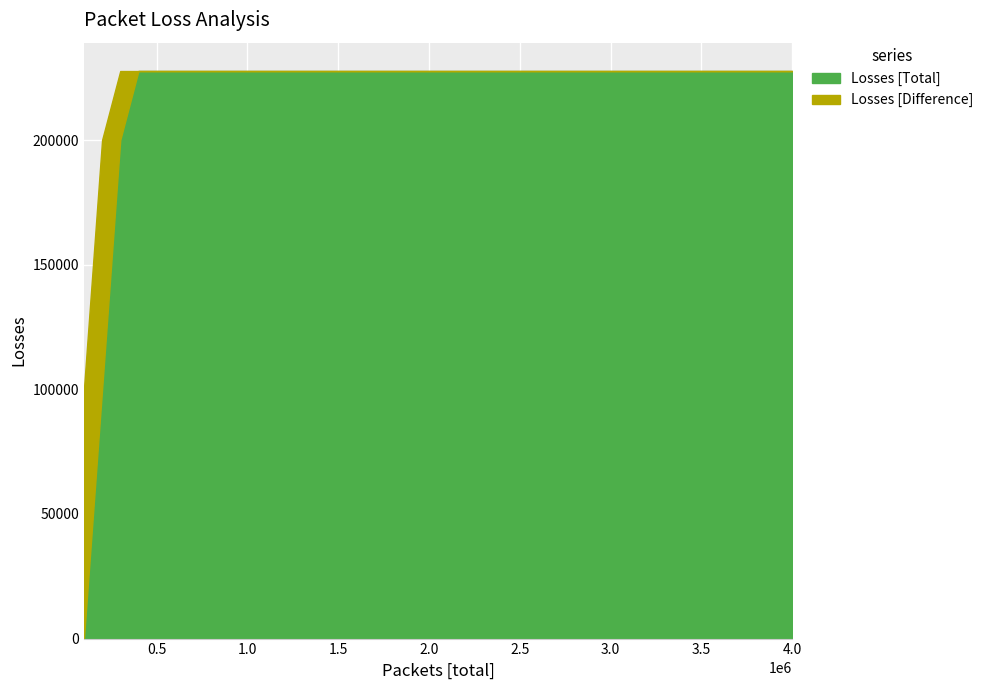

True or false: Losses [Difference] has a value of 34879 at 23.

False